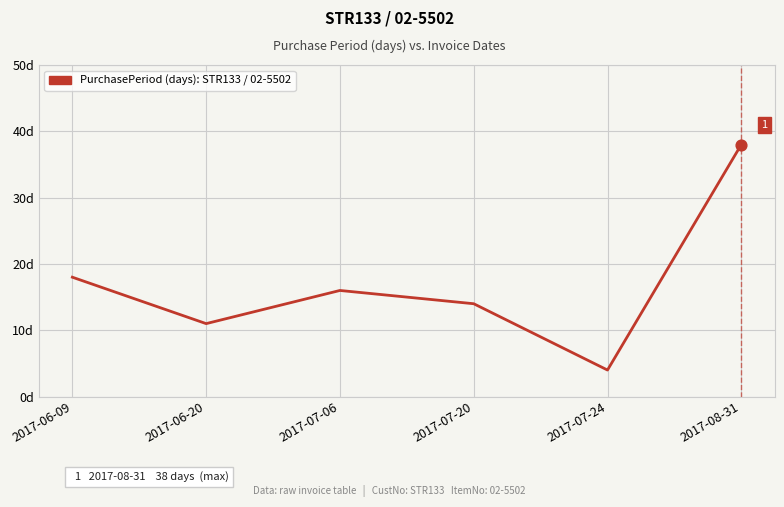

Between 2017-07-06 and 2017-06-20, which is larger?

2017-07-06